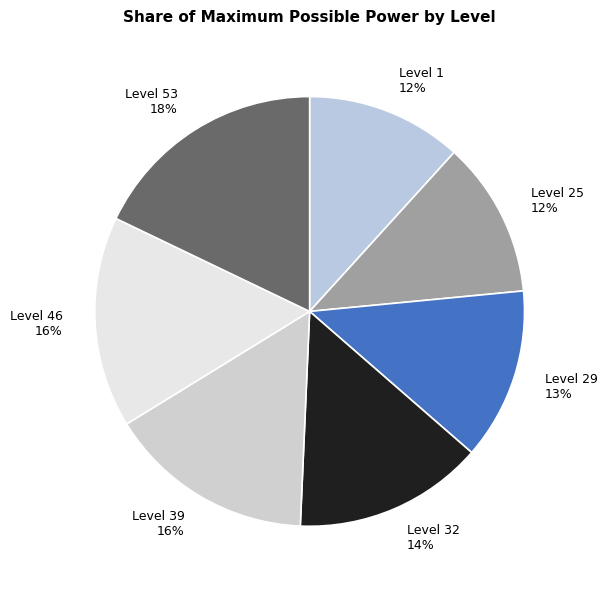

Which slice is the largest?

Level 53